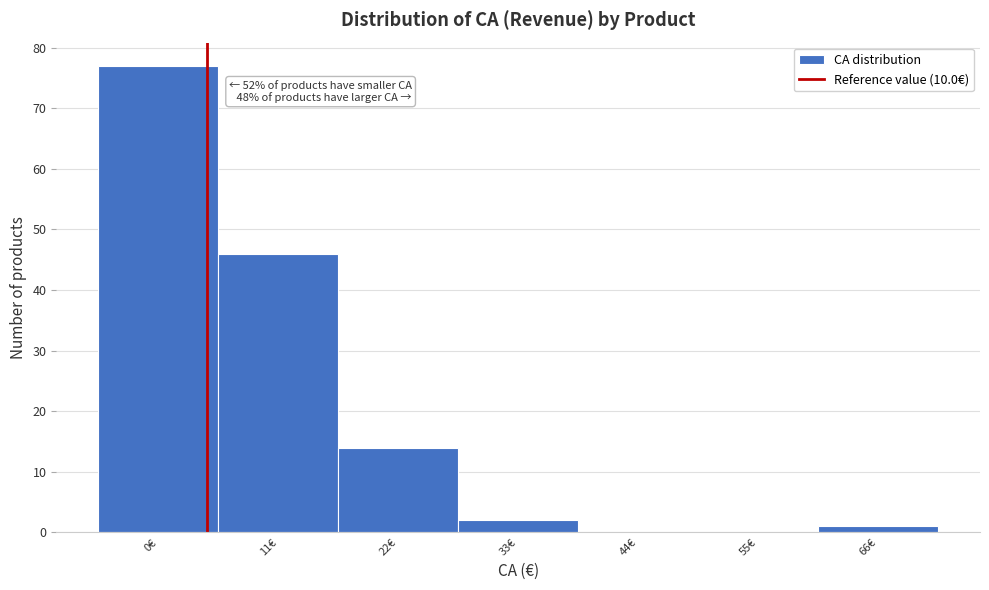

Reading left to right, what are all the values shown in this chart?

0€=77	11€=46	22€=14	33€=2	44€=0	55€=0	66€=1